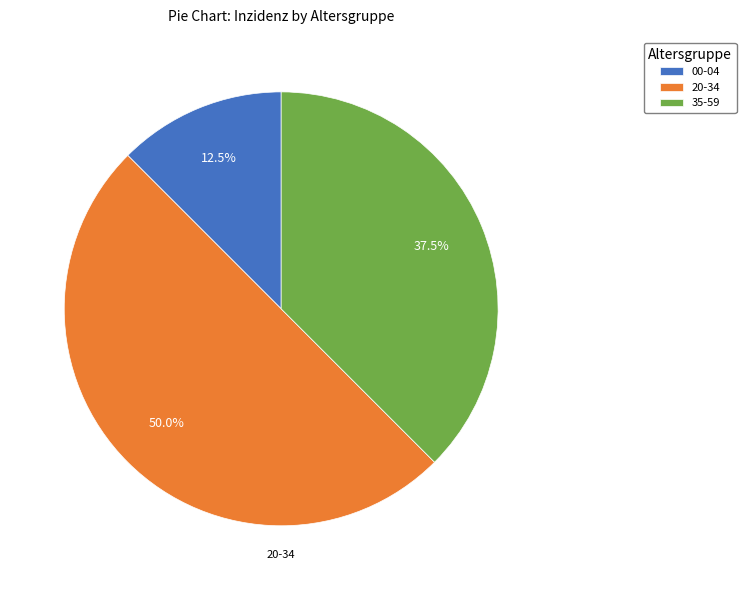

What percentage is NOT represented by 00-04?

87.5%